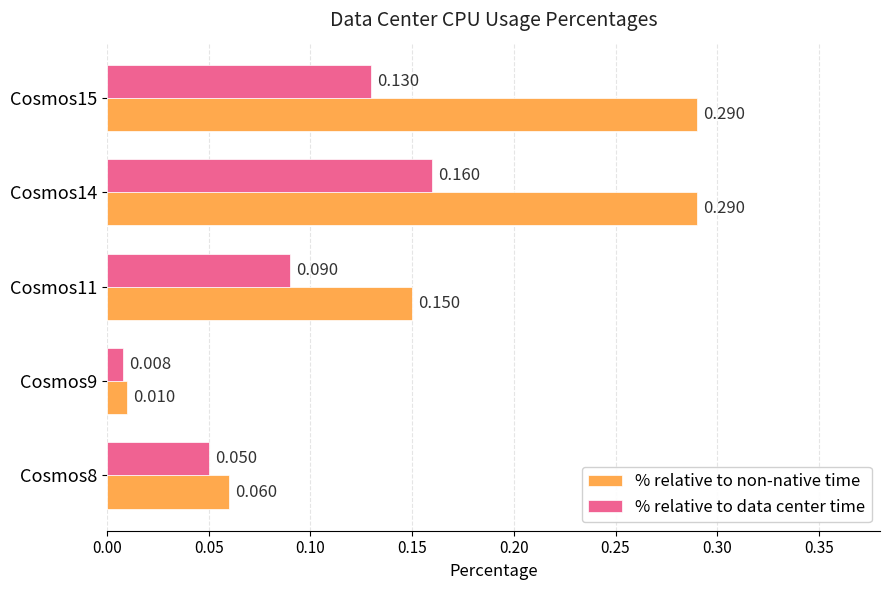

List the series in order of their overall mean, highest first.

% relative to non-native time, % relative to data center time